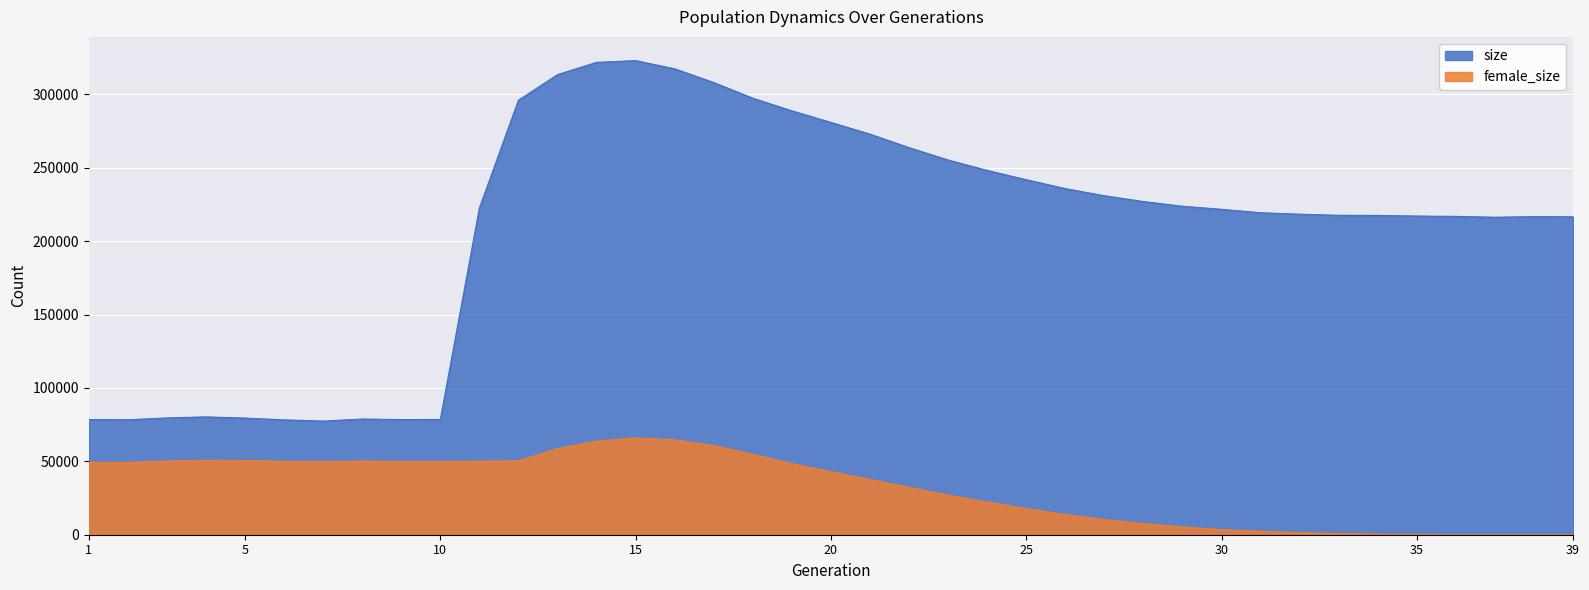

How many data points does each series have?

39